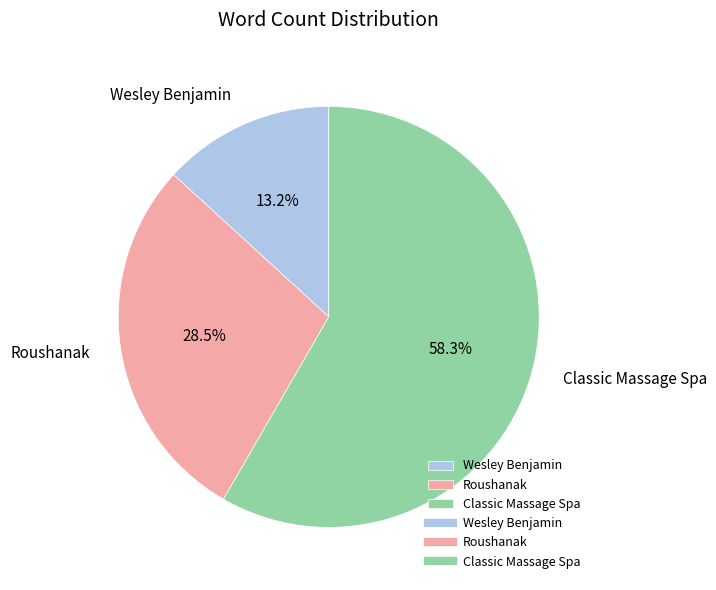

Do Roushanak and Classic Massage Spa together represent more than half of the pie?

Yes